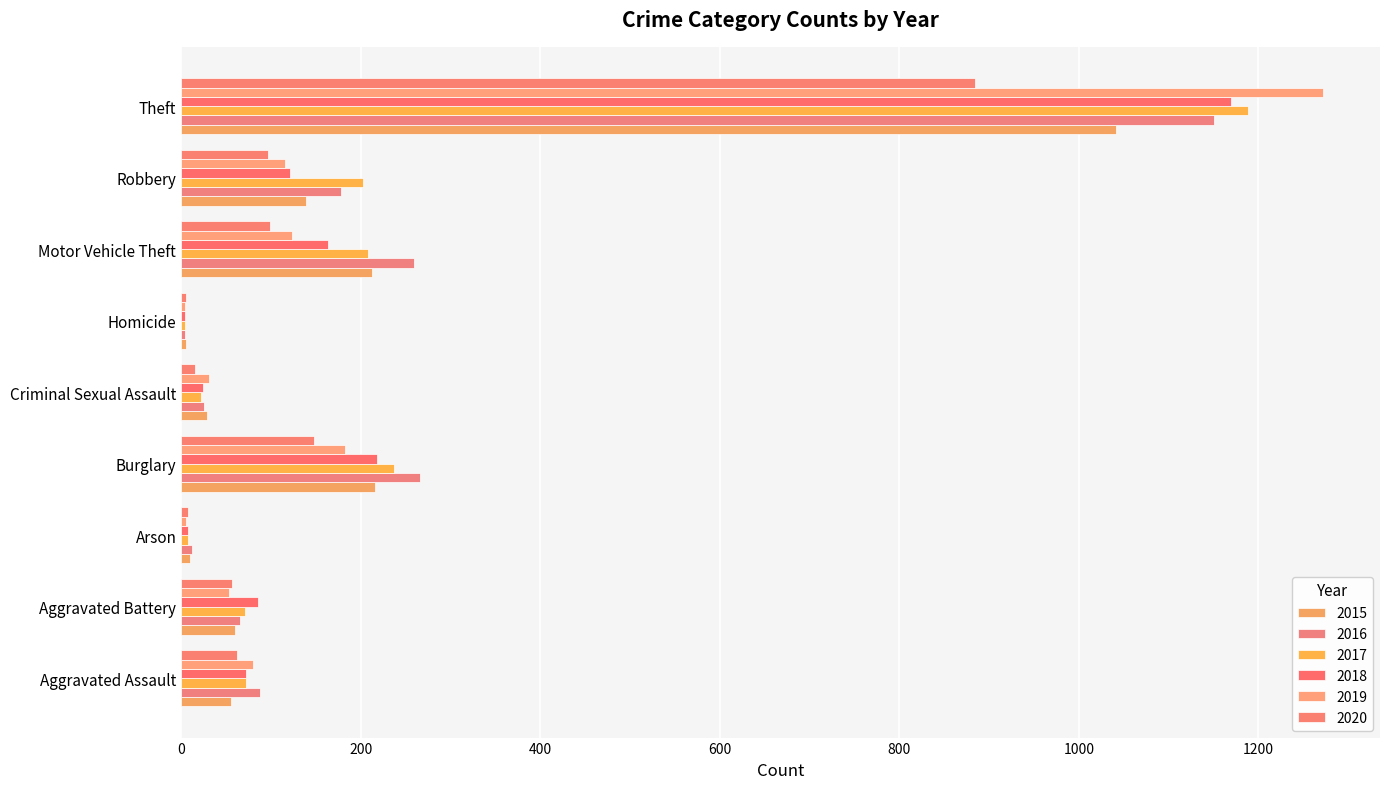

Reading left to right, list all the values displayed in this chart.

2015: Aggravated Assault=56	Aggravated Battery=60	Arson=10	Burglary=216	Criminal Sexual Assault=29	Homicide=5	Motor Vehicle Theft=212	Robbery=139	Theft=1041
2016: Aggravated Assault=88	Aggravated Battery=66	Arson=12	Burglary=266	Criminal Sexual Assault=25	Homicide=4	Motor Vehicle Theft=259	Robbery=178	Theft=1151
2017: Aggravated Assault=72	Aggravated Battery=71	Arson=7	Burglary=237	Criminal Sexual Assault=22	Homicide=4	Motor Vehicle Theft=208	Robbery=202	Theft=1188
2018: Aggravated Assault=72	Aggravated Battery=86	Arson=7	Burglary=218	Criminal Sexual Assault=24	Homicide=4	Motor Vehicle Theft=163	Robbery=121	Theft=1170
2019: Aggravated Assault=80	Aggravated Battery=53	Arson=5	Burglary=182	Criminal Sexual Assault=31	Homicide=4	Motor Vehicle Theft=123	Robbery=116	Theft=1272
2020: Aggravated Assault=62	Aggravated Battery=57	Arson=7	Burglary=148	Criminal Sexual Assault=15	Homicide=5	Motor Vehicle Theft=99	Robbery=97	Theft=884